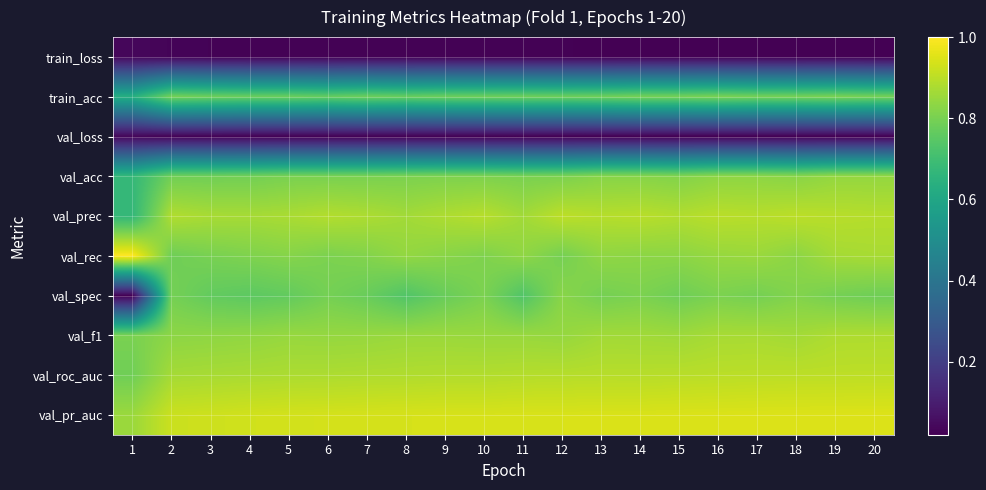

At 15, list the series in order from largest to smallest.

val_pr_auc, val_roc_auc, val_prec, val_f1, val_rec, val_acc, train_acc, val_spec, val_loss, train_loss